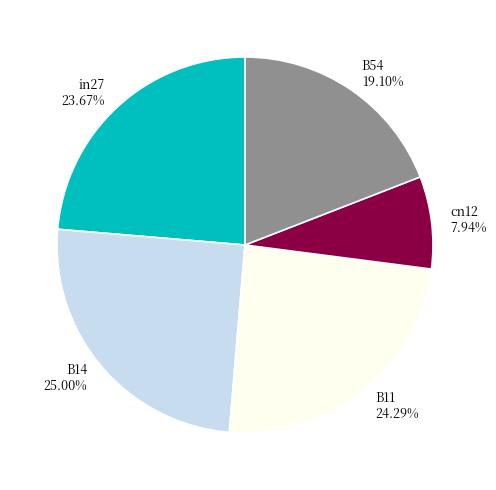

Combined, do B11 and cn12 account for over 50%?

No